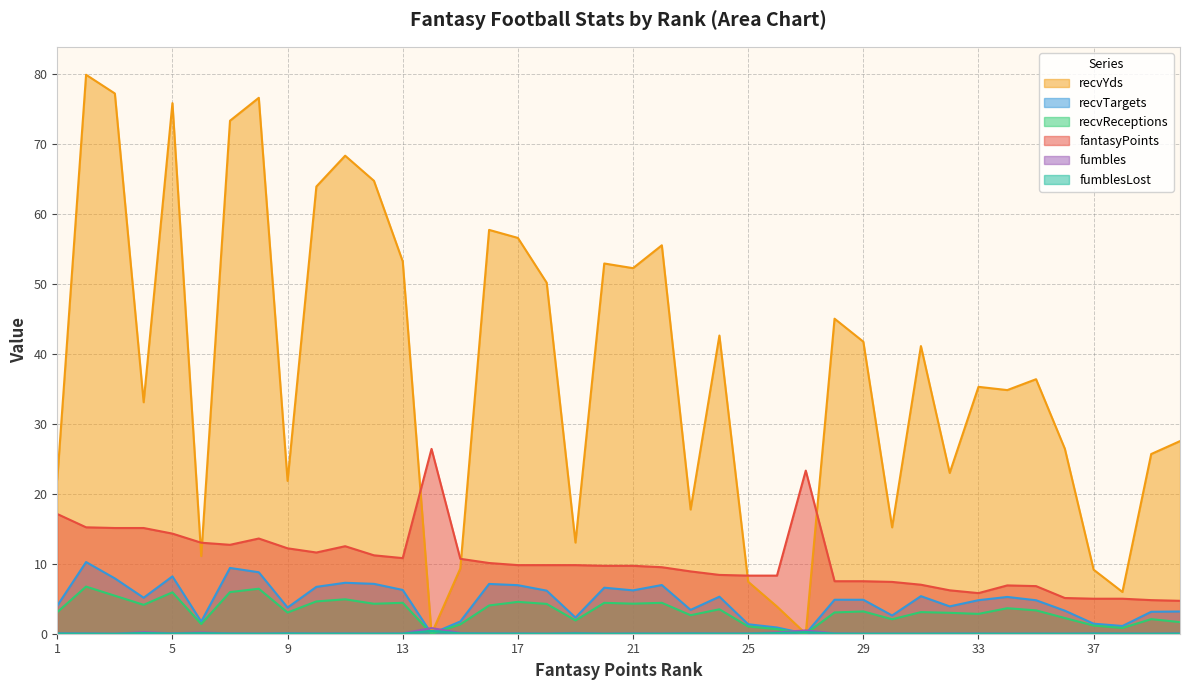

Is it true that recvTargets equals 6.2 at 18?

True